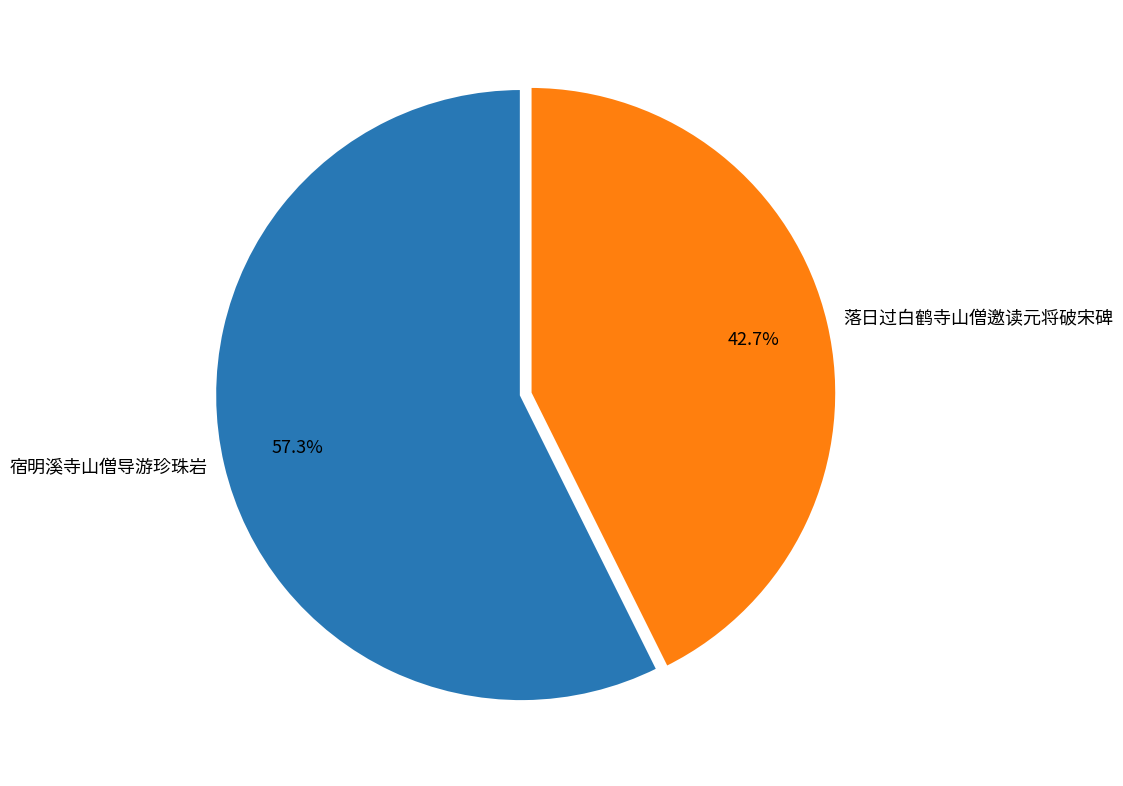

How many segments does this pie chart have?

2